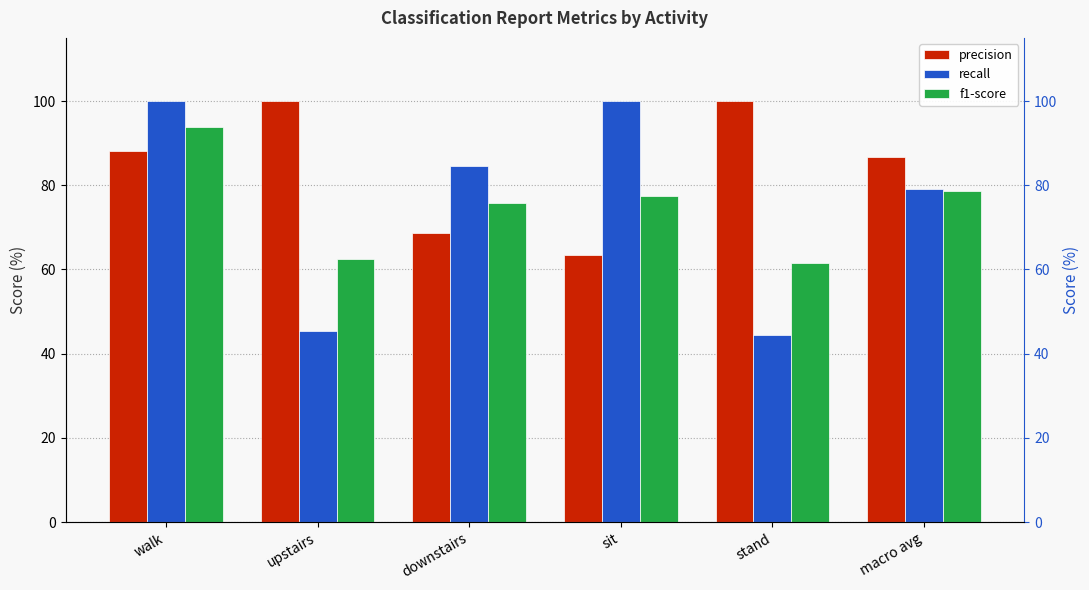

At how many categories does at least one series exceed 88?

4